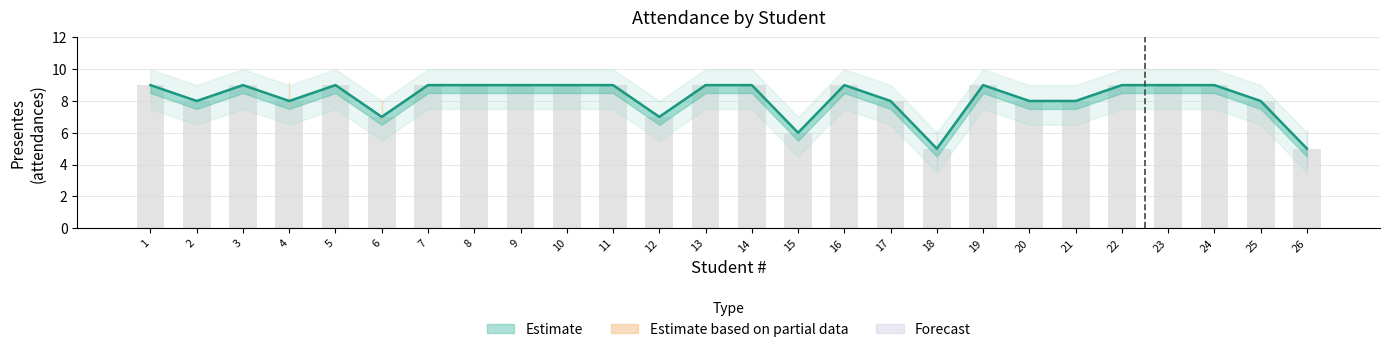

At which category does the chart reach its minimum across all series?

18